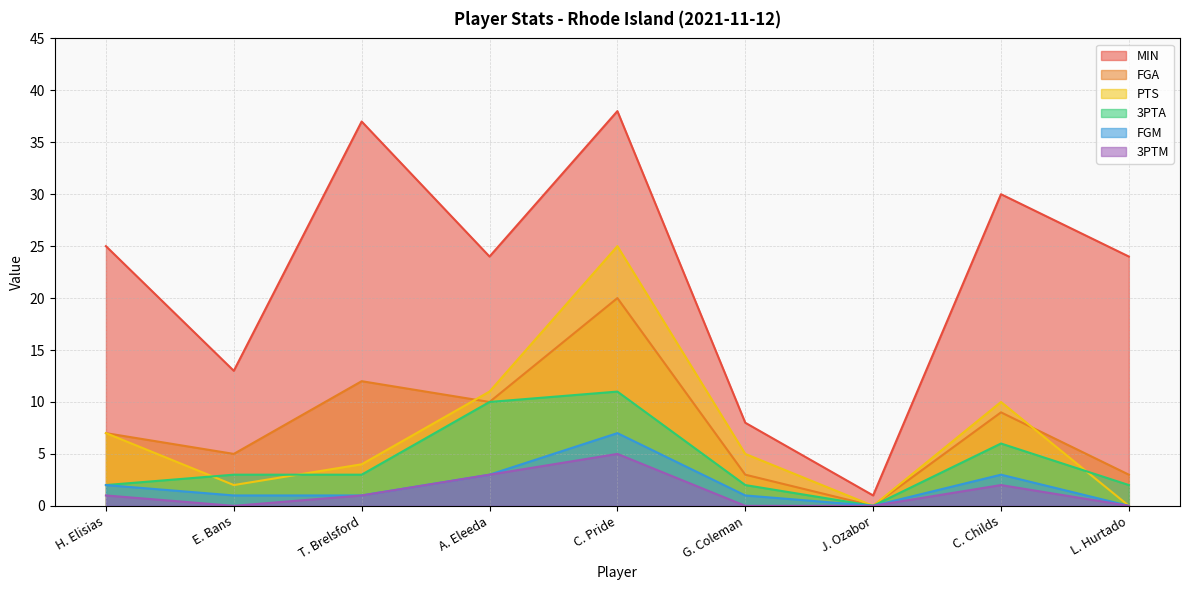

True or false: MIN and FGA intersect in this chart.

False